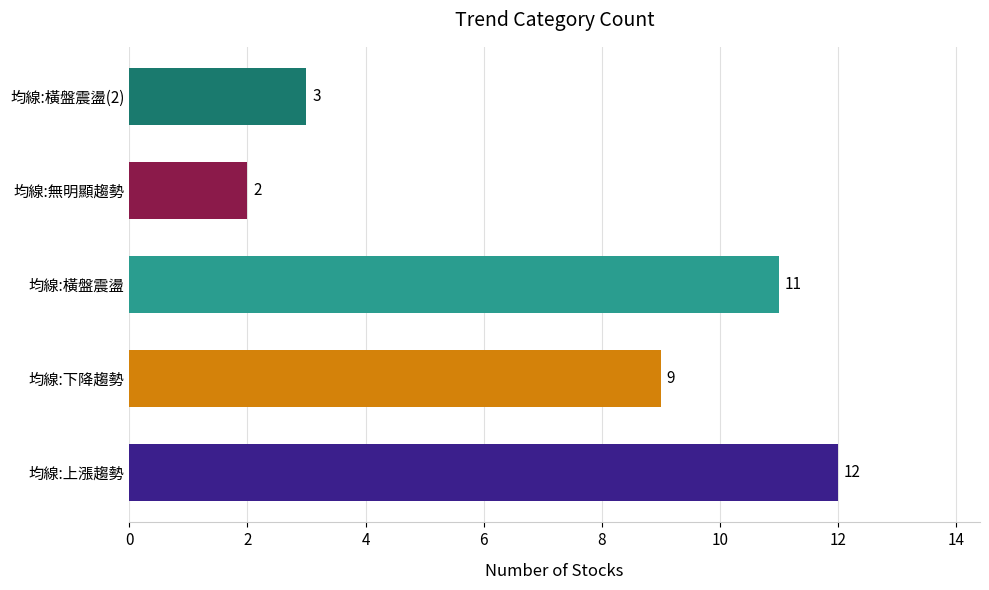

What is the label of the 3rd bar from the right?

均線:橫盤震盪